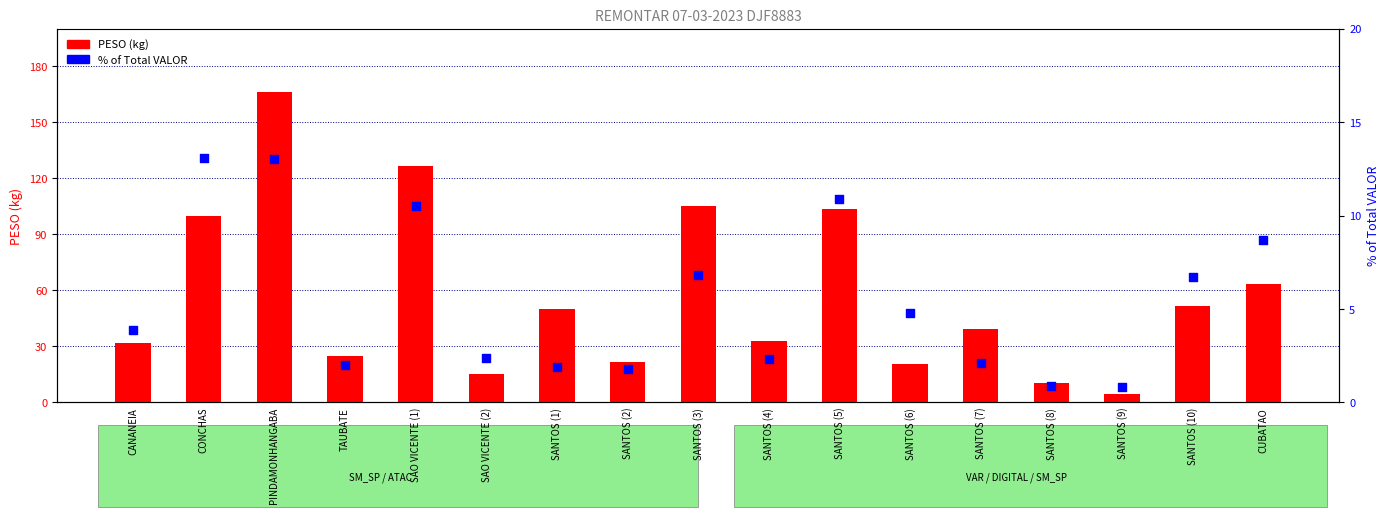

Which series reaches the minimum Y coordinate?

% VALOR